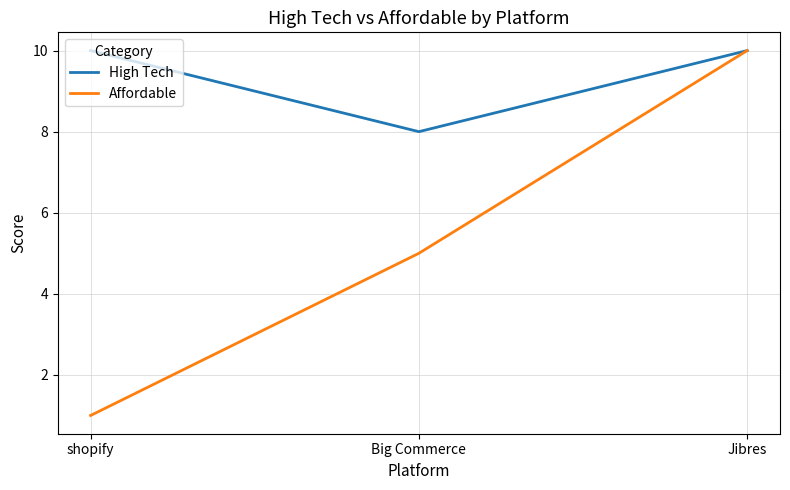

Which label corresponds to the smallest value in the chart?

shopify